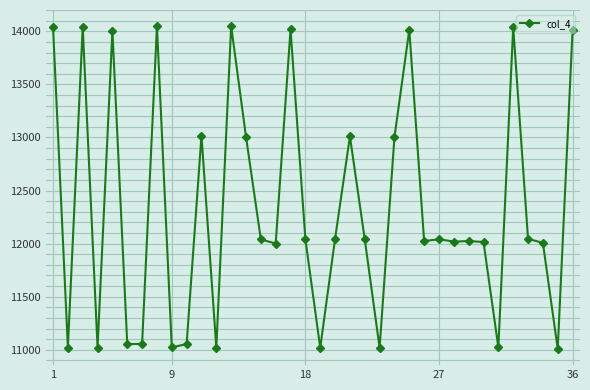

What is the maximum value shown in the chart?

14049